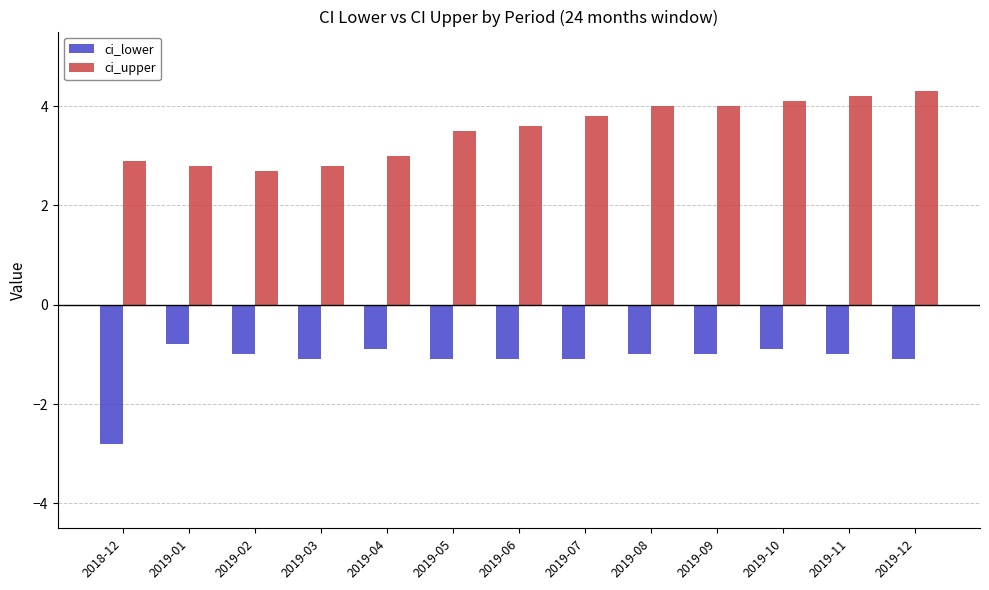

What is the total value across all series at 2019-04?

2.1